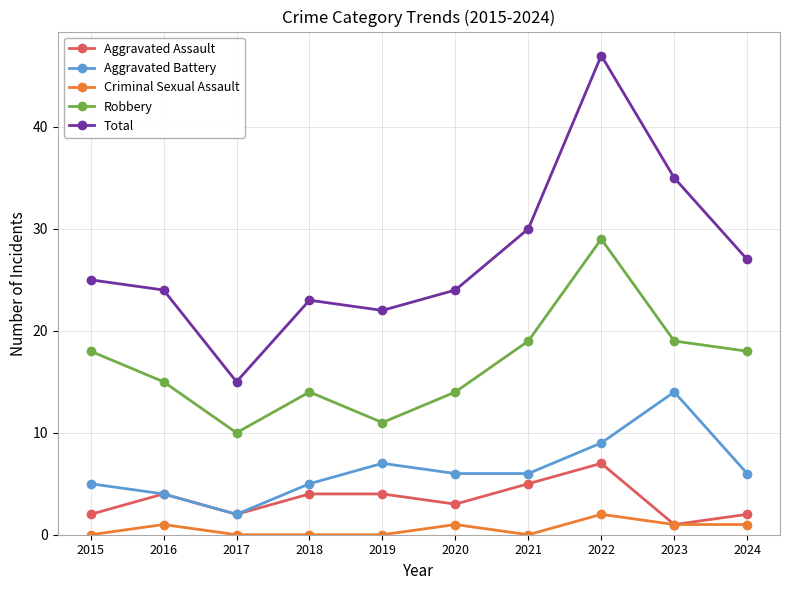

True or false: Criminal Sexual Assault and Aggravated Battery cross at least once.

False